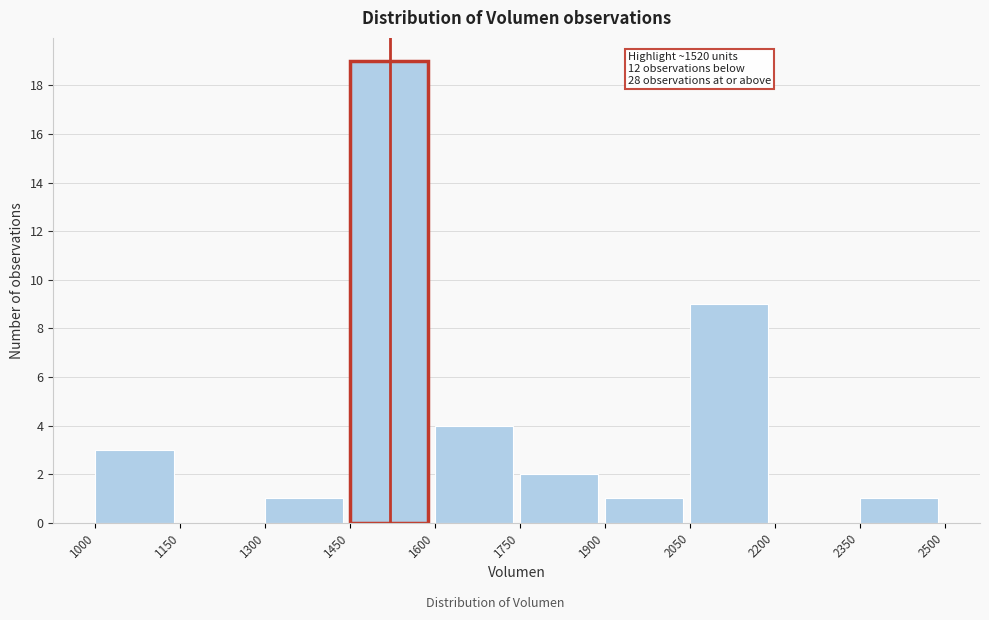

Which range on the x-axis has the tallest bar?

1450 to 1600